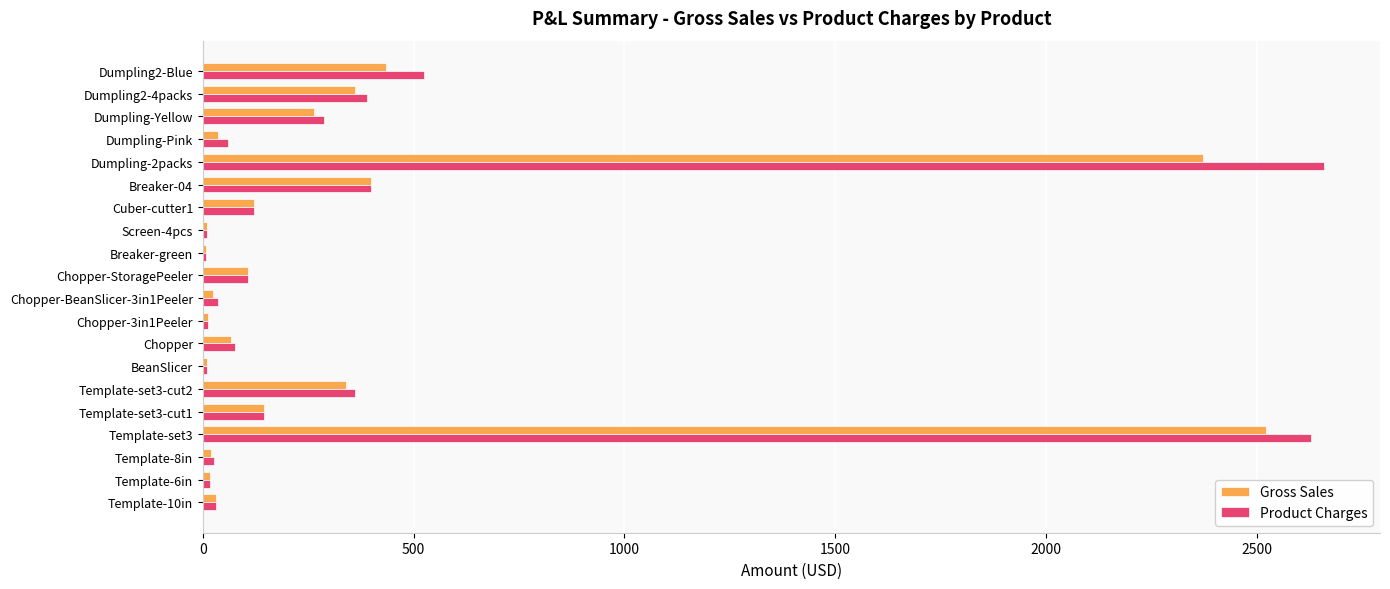

Between Screen-4pcs and Dumpling-Yellow, which series saw the biggest shift?

Product Charges